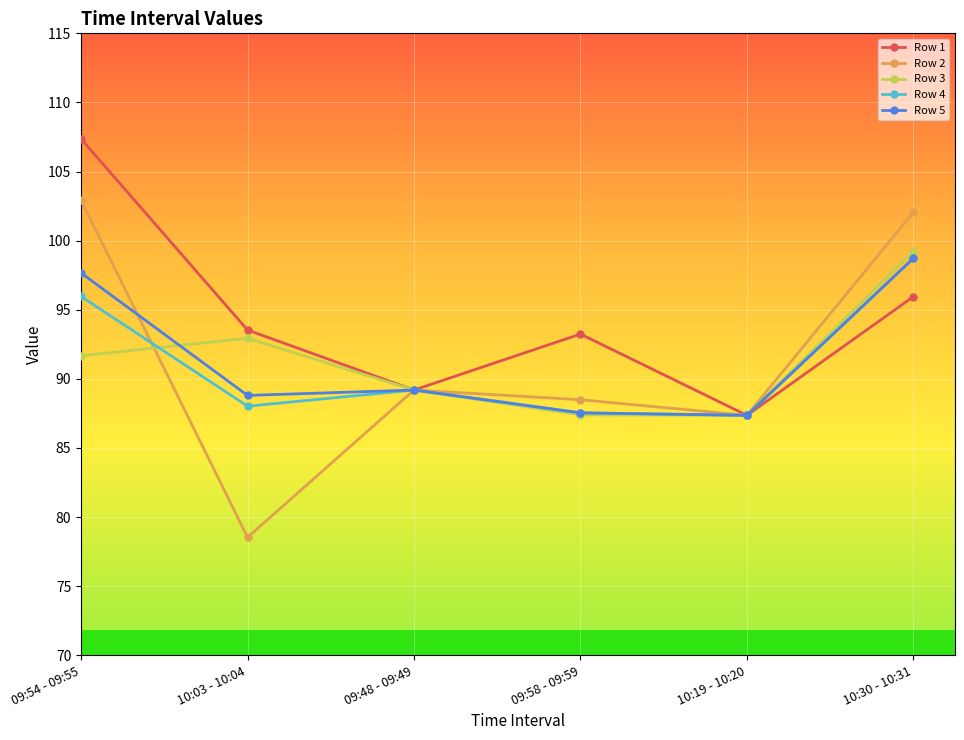

What is the average value of the Row 2 series?

91.4